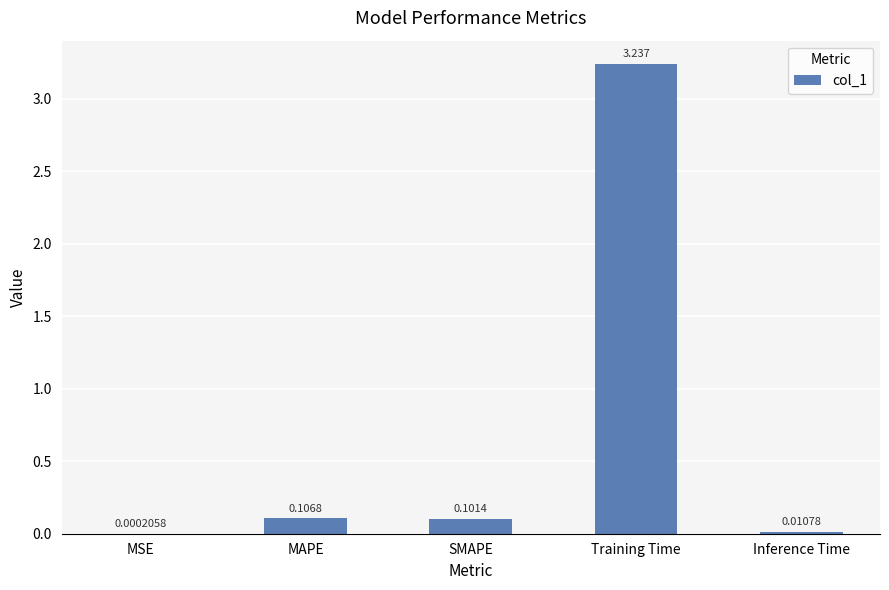

Between Inference Time and Training Time, which is larger?

Training Time